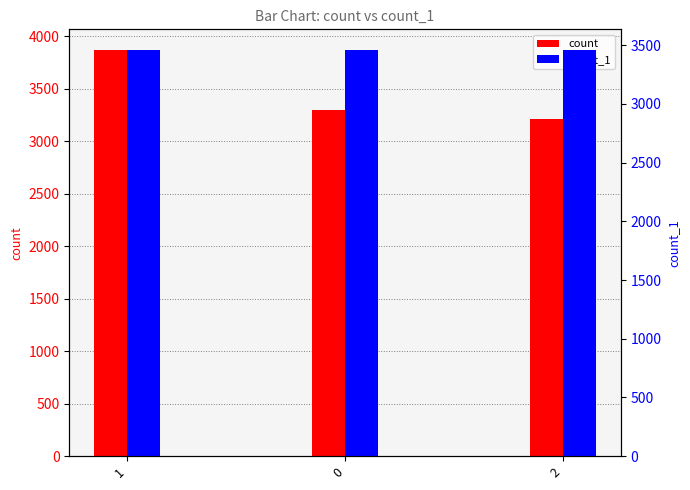

The count series shows 2314 at 1. True or false?

False